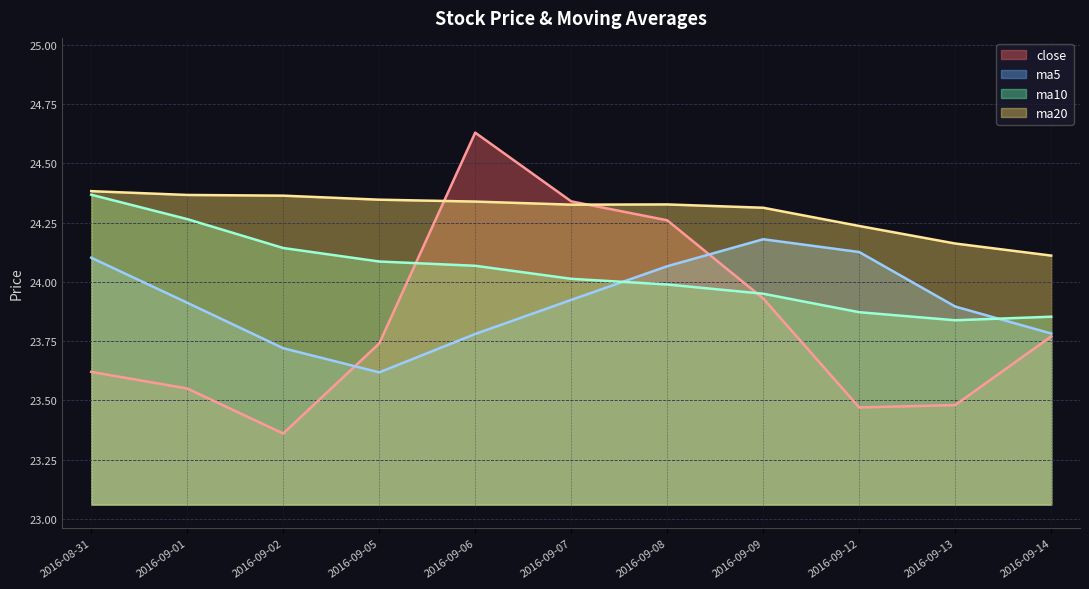

Where is the first local maximum for close?

2016-09-06